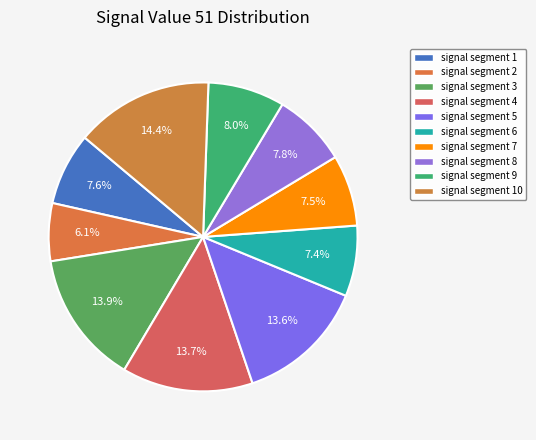

The signal segment 8 slice represents 17% of the pie. True or false?

False